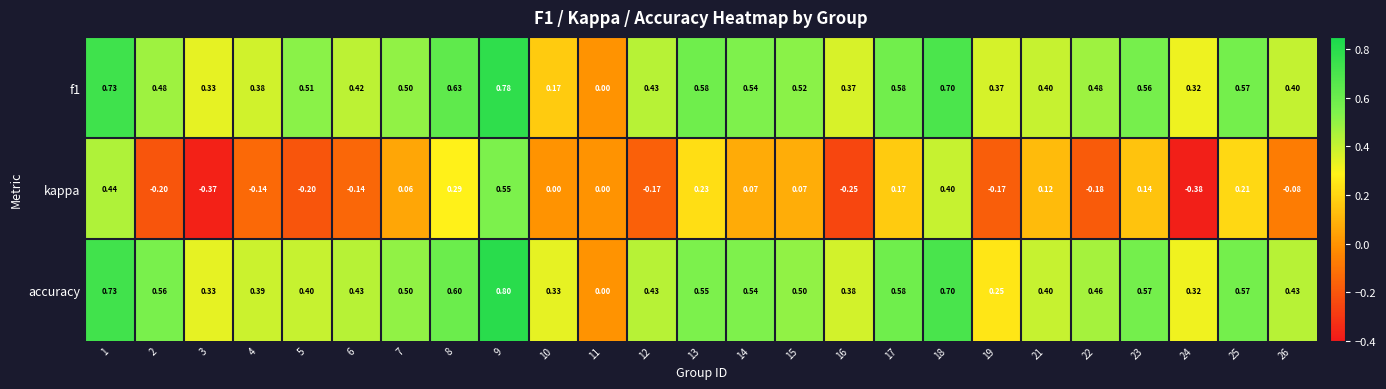

At which category is the sum across all series the highest?

9